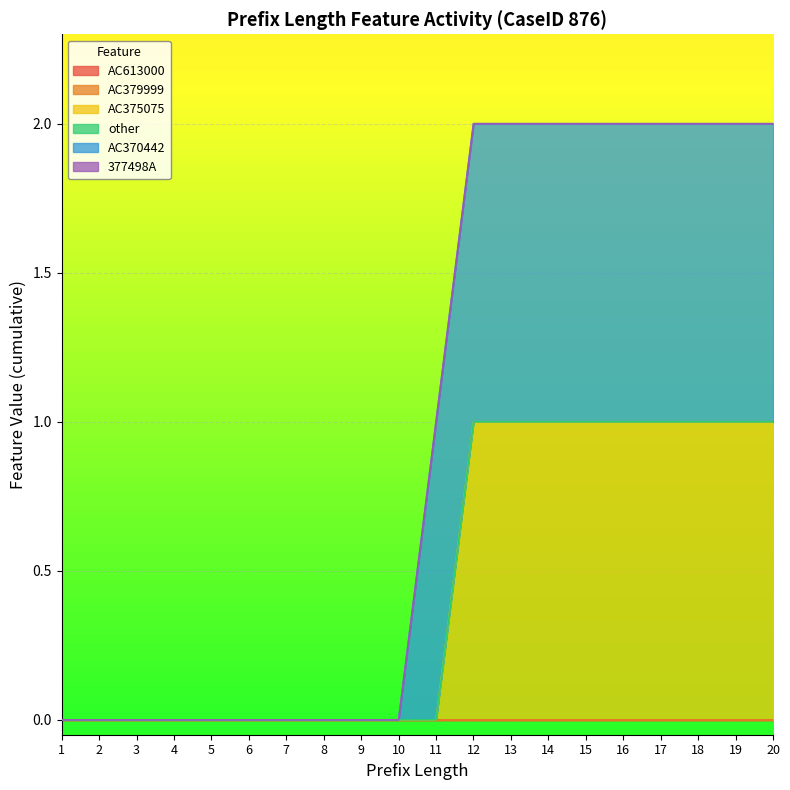

Is the value of AC375075 at 10 greater than the value of 377498A at 17?

No